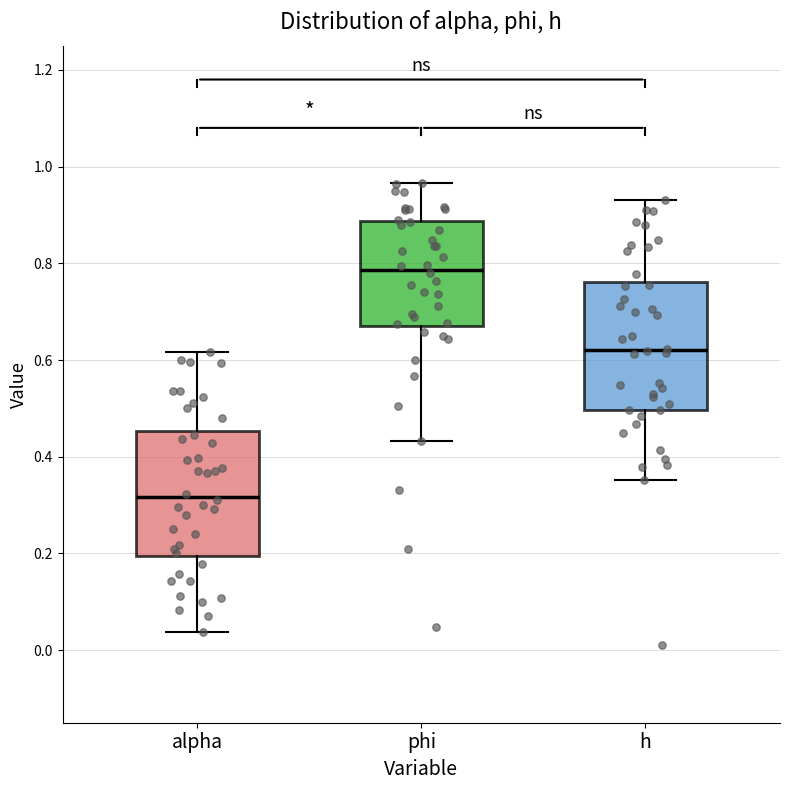

Reading left to right, read every box against the y-axis: the position of its median line, the range the box covers, and the ends of its whiskers. The values are not printed on the chart, so give them approximately, as read against the axis.

alpha: median 0.32, box 0.20 to 0.46, whiskers 0.04 to 0.62
phi: median 0.78, box 0.68 to 0.88, whiskers 0.44 to 0.96
h: median 0.62, box 0.50 to 0.76, whiskers 0.36 to 0.94